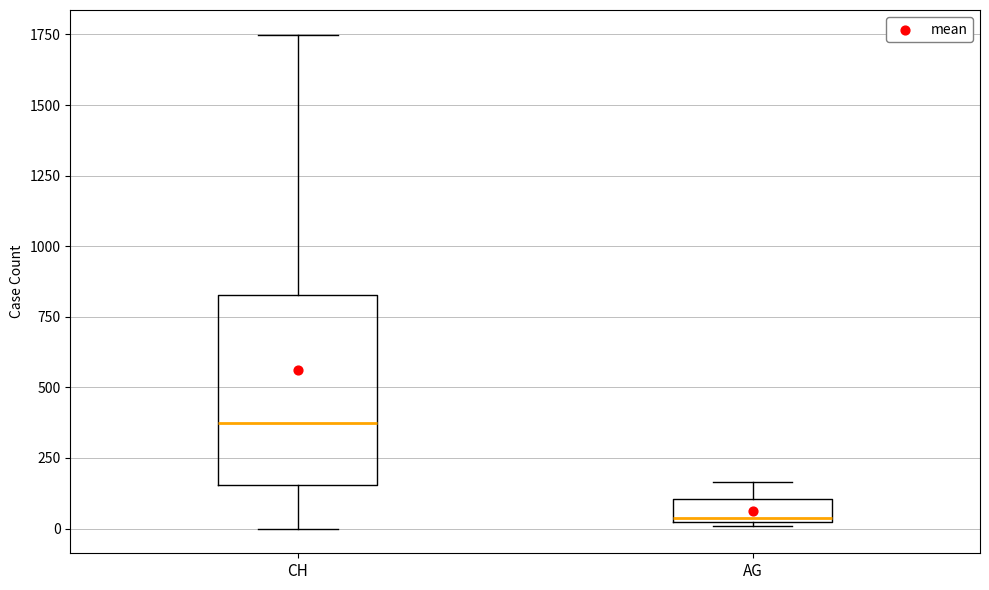

Comparing the boxes themselves (not the whiskers), which one is the tallest?

CH